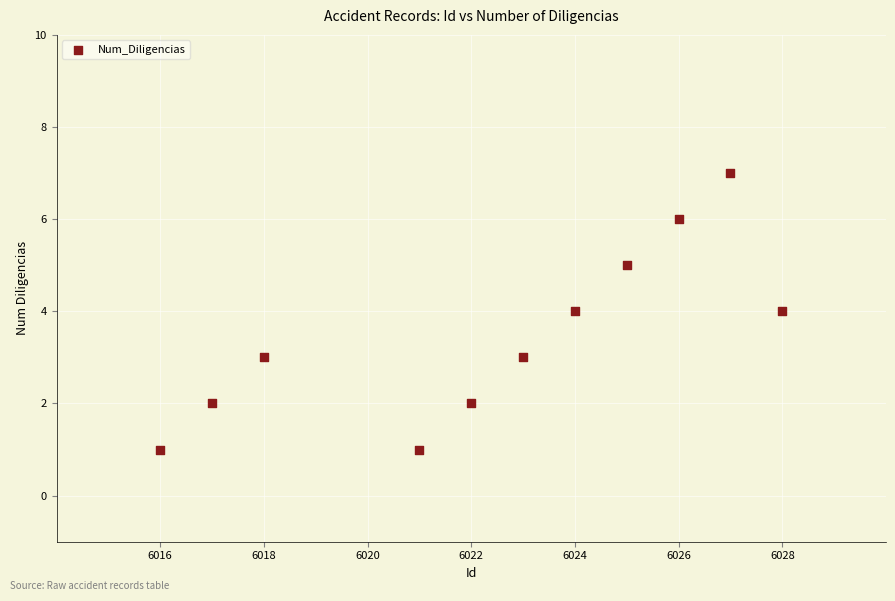

What is the average Y value?

3